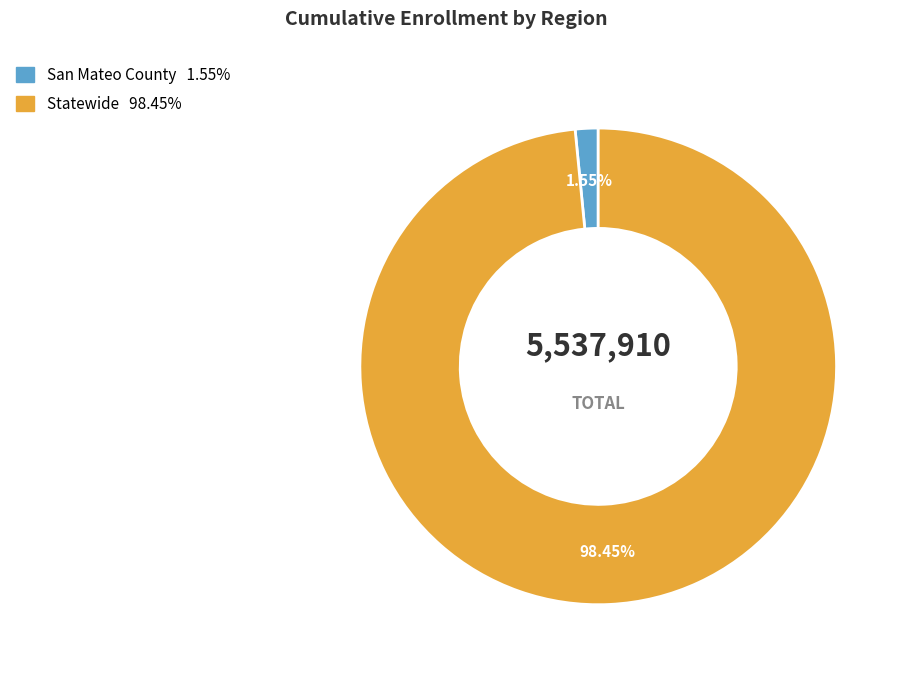

How many slices are in this pie chart?

2